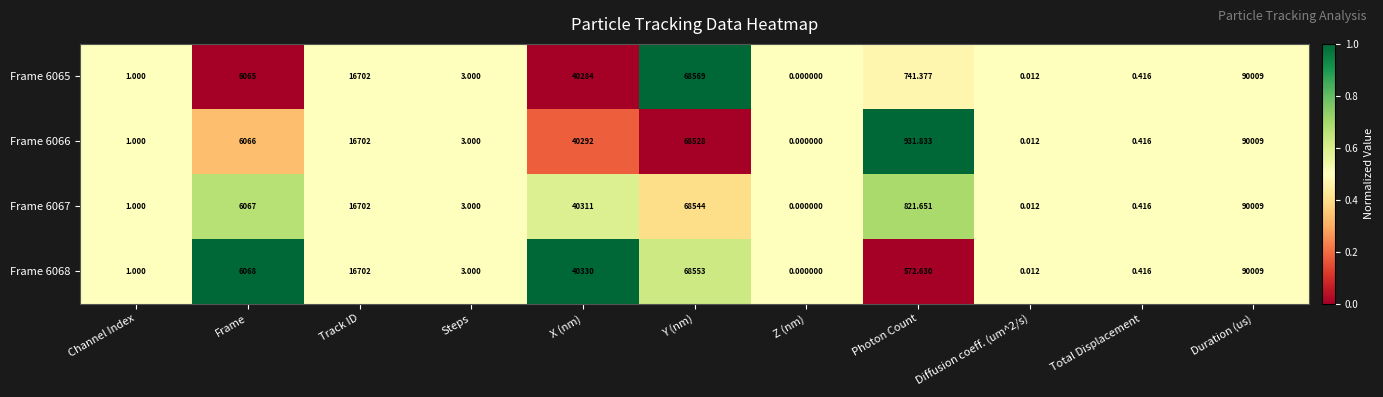

At which category is the sum across all series the highest?

Duration (us)